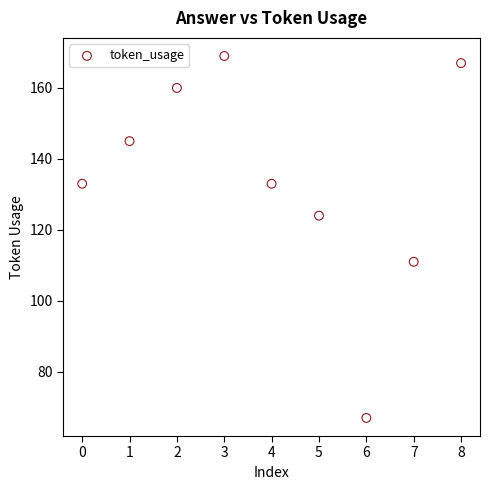

What is the range of Y values (max minus min)?

102